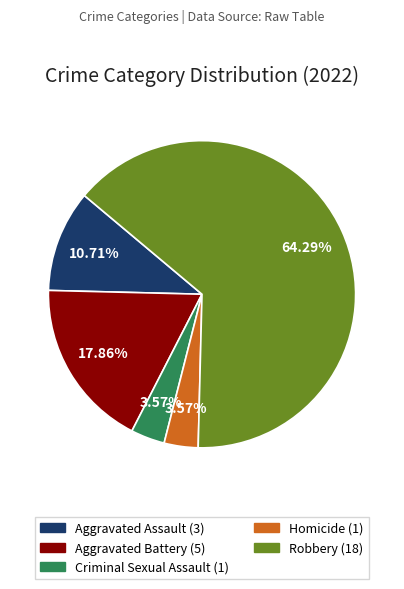

True or false: Aggravated Assault accounts for 11% of the total.

True